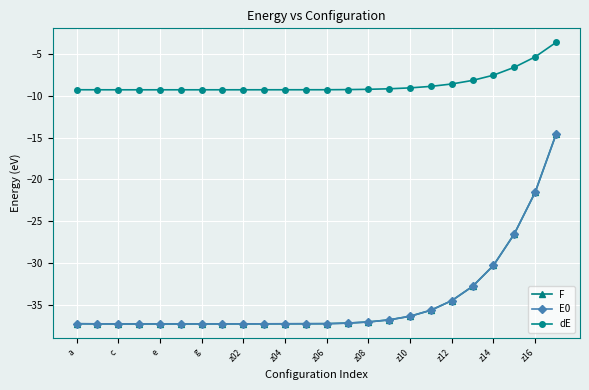

Does the chart have visible grid lines?

Yes